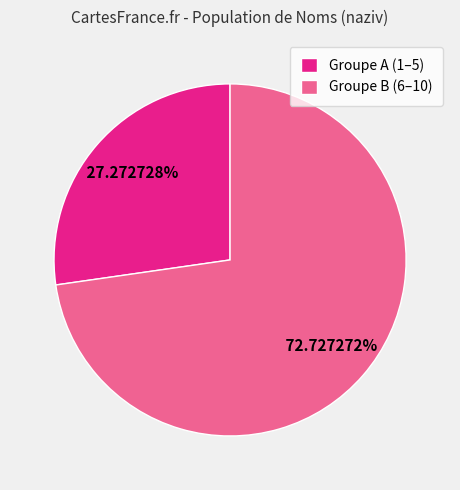

How many slices are in this pie chart?

2